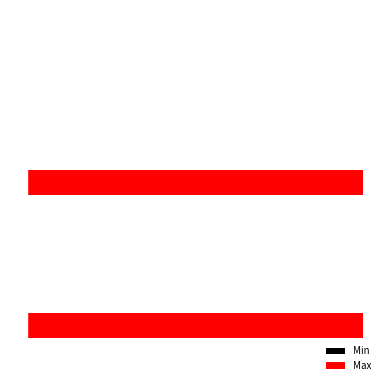

How many values in the Min series are below 0?

1